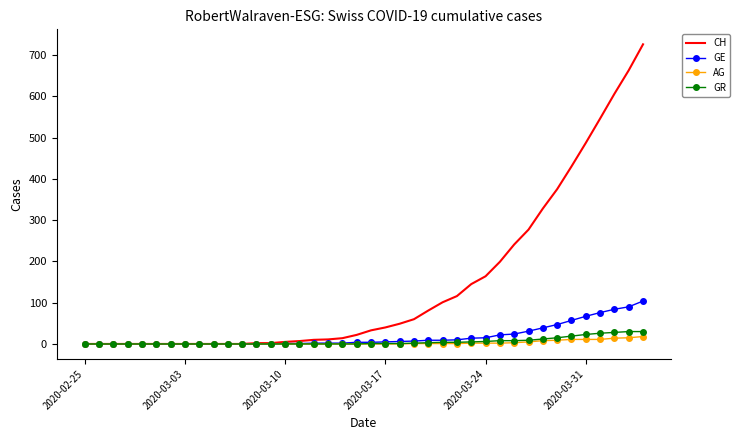

Which series has the largest total across all categories?

CH